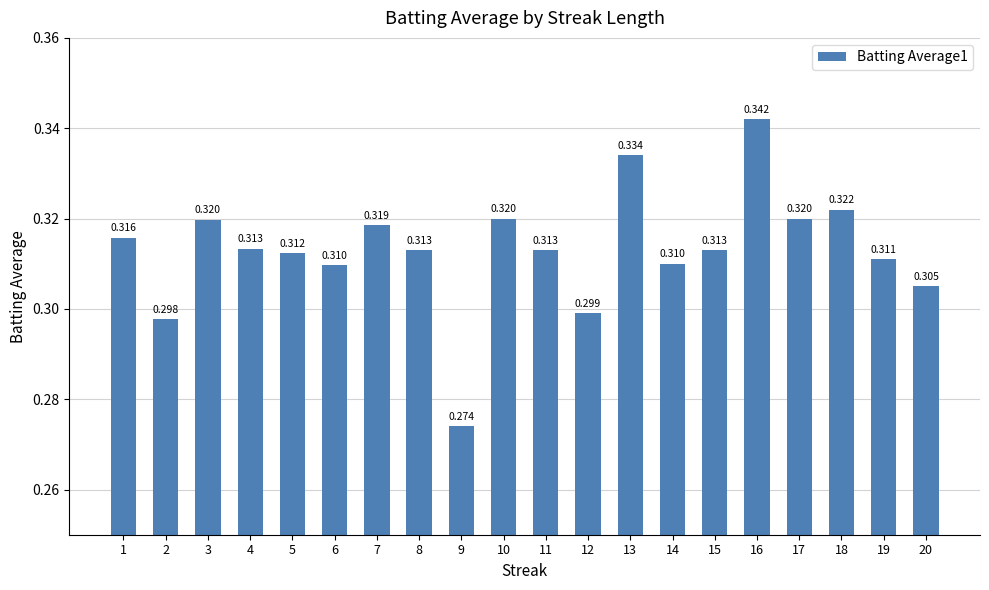

Is it true that the value at 1 is 0.3?

True